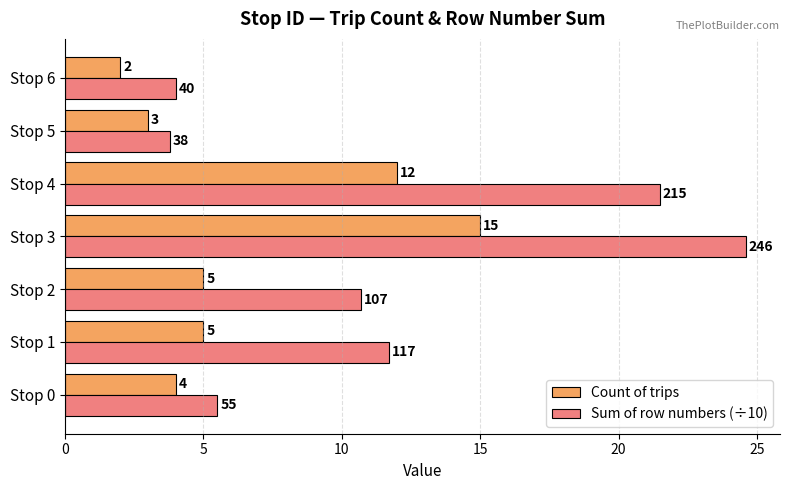

What is the average value of the Count of trips series?

6.6